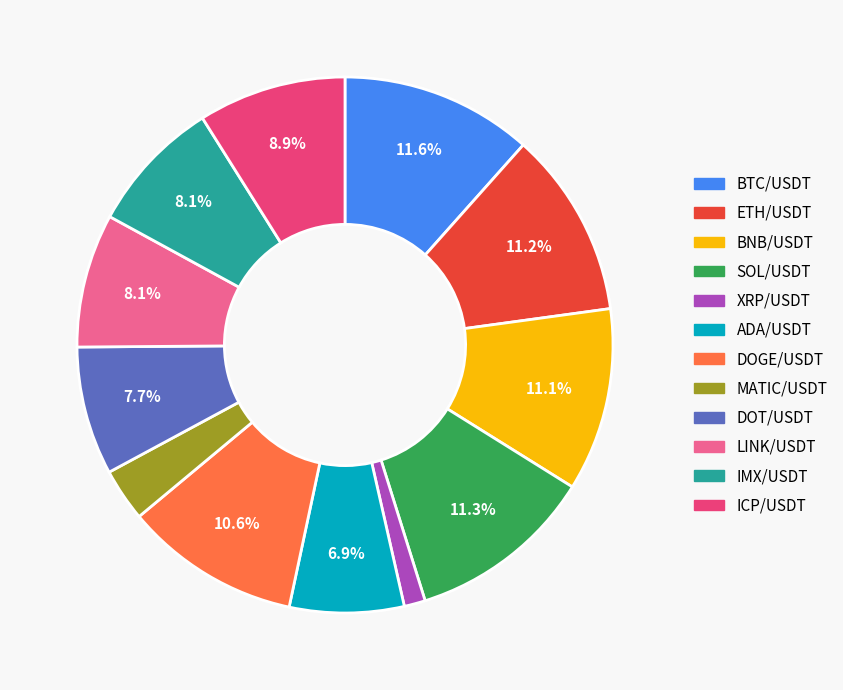

The ICP/USDT slice represents 1% of the pie. True or false?

False